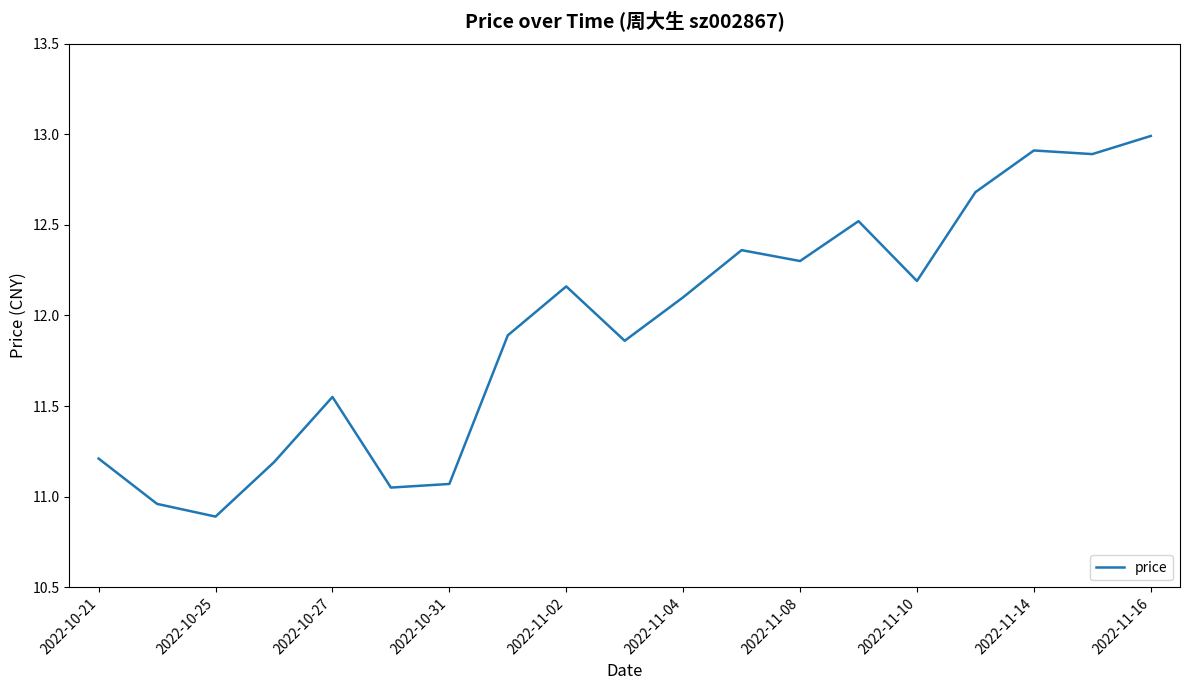

True or false: the data has more than 0 interior local peaks.

True